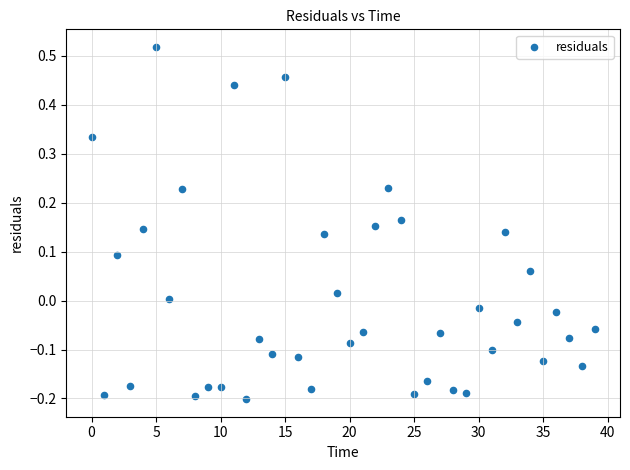

What is the range of Y values (max minus min)?

0.7